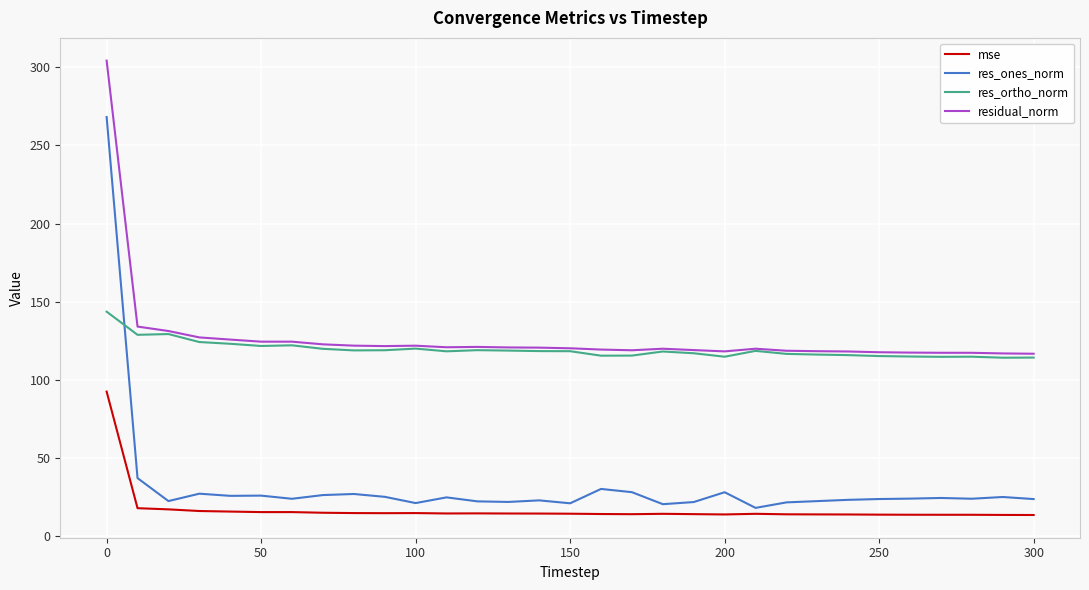

Rank the series by their maximum value, from lowest to highest.

mse, res_ortho_norm, res_ones_norm, residual_norm